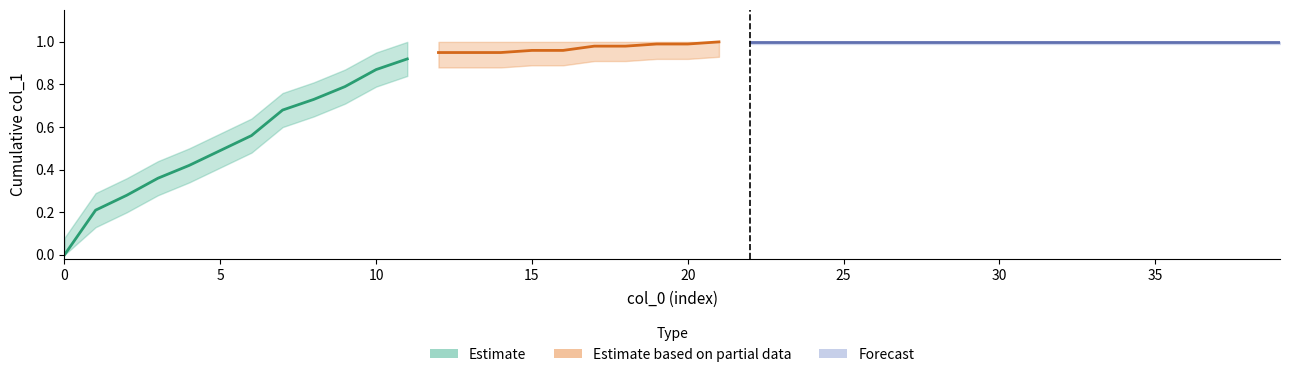

What is the approximate value at 23?

1.0